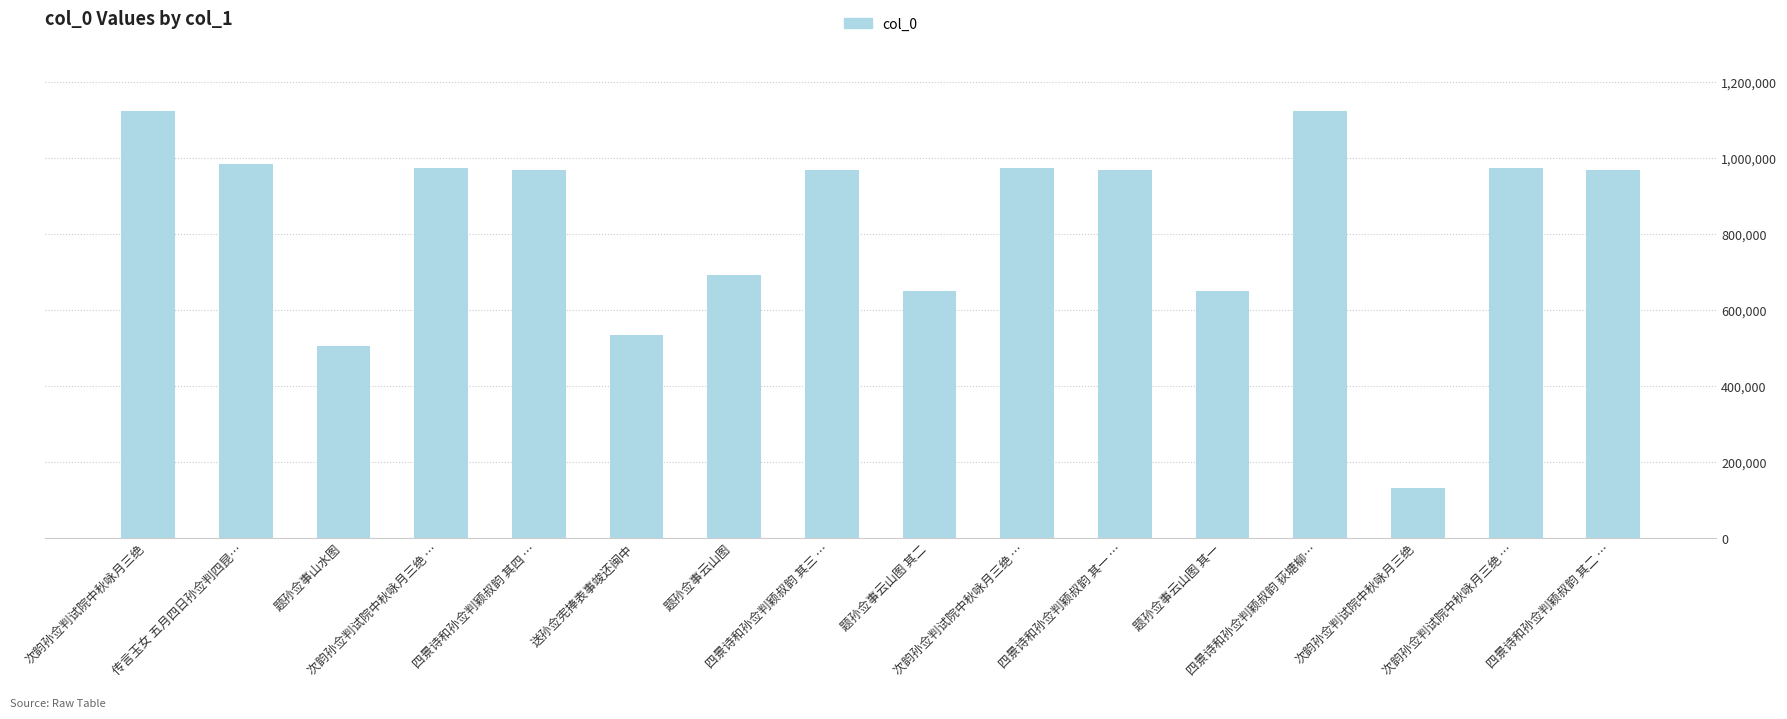

How many series are shown in this chart?

1